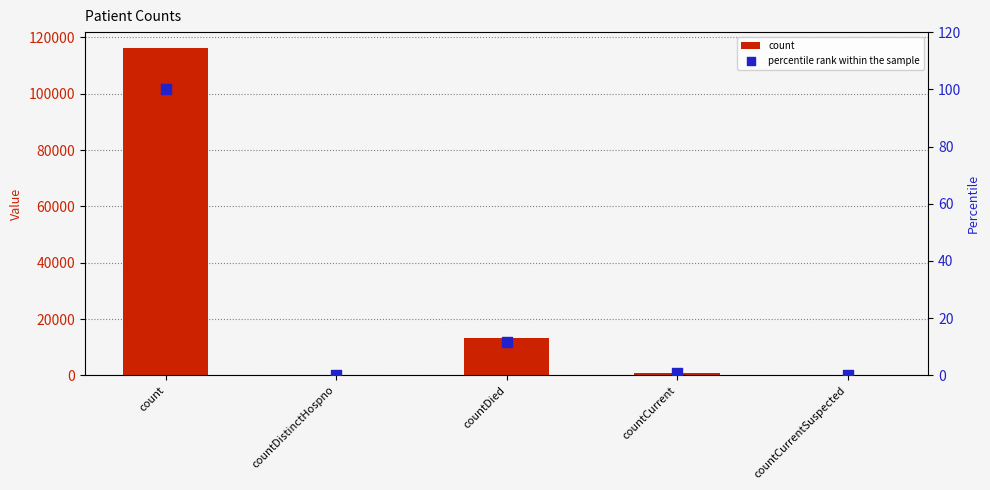

At how many categories does at least one series exceed 40786?

1